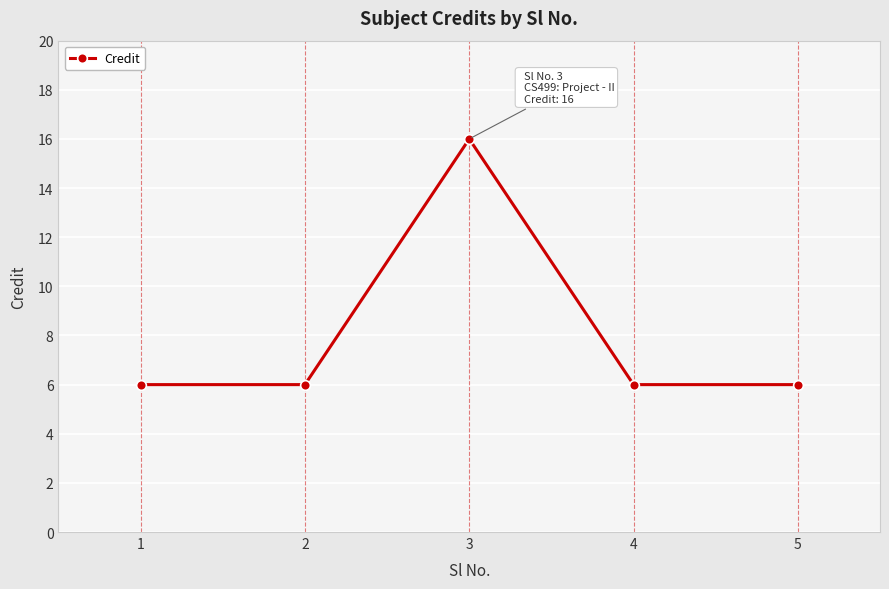

Does the chart have visible grid lines?

Yes